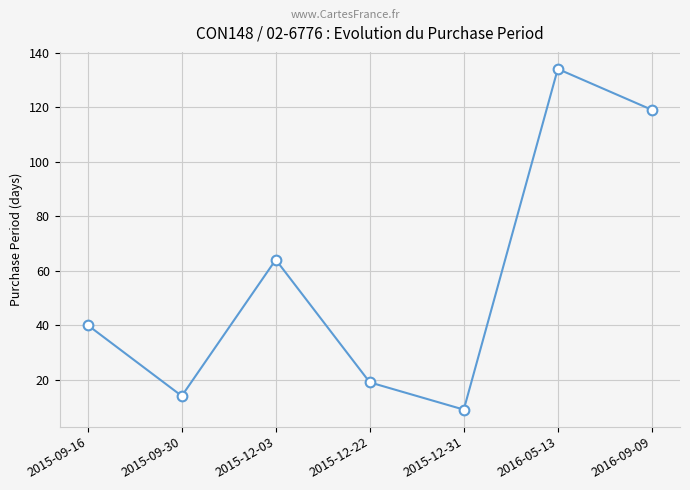

Is this an area chart (filled region under the line)?

No